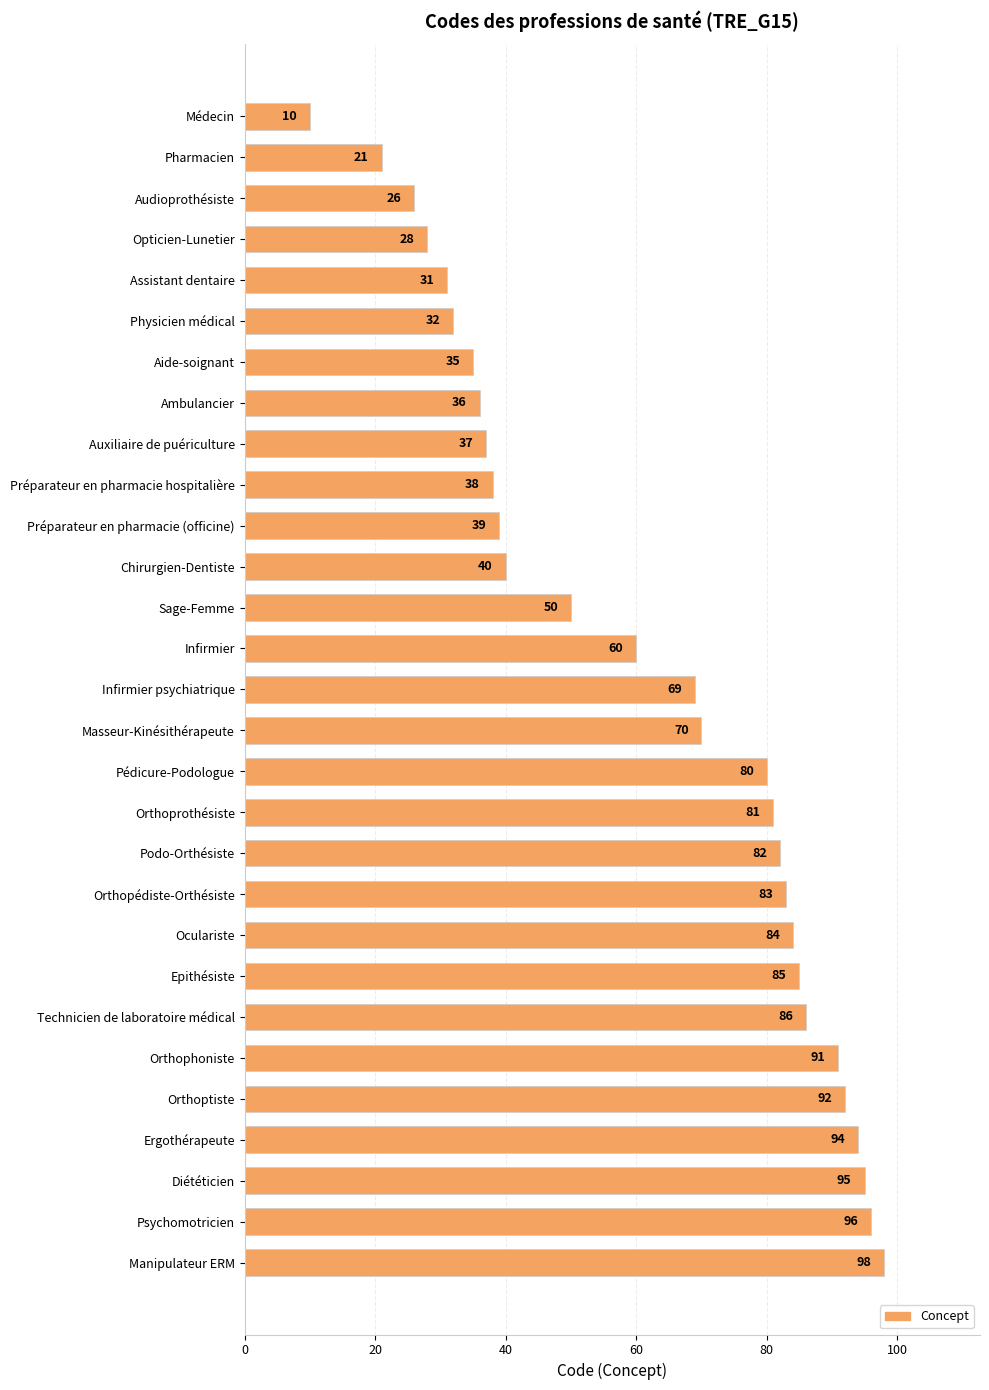

Reading top to bottom, extract all data points from this chart.

Médecin=10	Pharmacien=21	Audioprothésiste=26	Opticien-Lunetier=28	Assistant dentaire=31	Physicien médical=32	Aide-soignant=35	Ambulancier=36	Auxiliaire de puériculture=37	Préparateur en pharmacie hospitalière=38	Préparateur en pharmacie (officine)=39	Chirurgien-Dentiste=40	Sage-Femme=50	Infirmier=60	Infirmier psychiatrique=69	Masseur-Kinésithérapeute=70	Pédicure-Podologue=80	Orthoprothésiste=81	Podo-Orthésiste=82	Orthopédiste-Orthésiste=83	Oculariste=84	Epithésiste=85	Technicien de laboratoire médical=86	Orthophoniste=91	Orthoptiste=92	Ergothérapeute=94	Diététicien=95	Psychomotricien=96	Manipulateur ERM=98